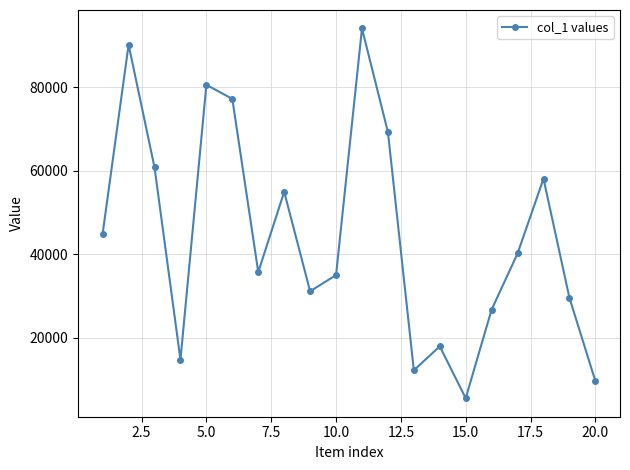

Reading right to left, transcribe all the data shown in this chart.

9686	29599	58094	40213	26788	5575	17992	12256	69268	94031	35030	31166	54957	35745	77187	80558	14788	60808	90145	44975